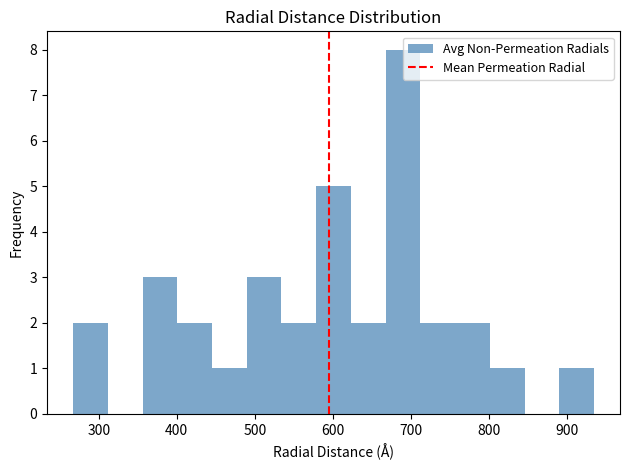

What is the height of the bar covering 270 to 310 on the x-axis? Neither the bar edges nor the heights are printed on the chart, so give them approximately, as read against the axes.

2